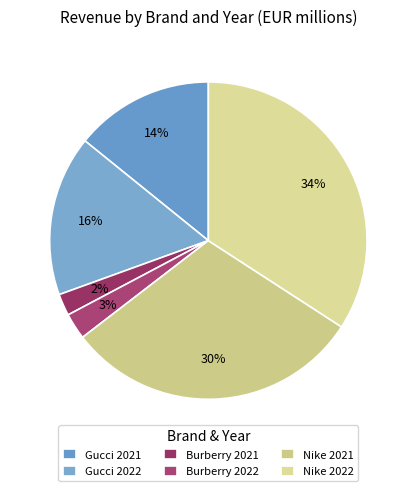

Which slice is the largest?

Nike 2022